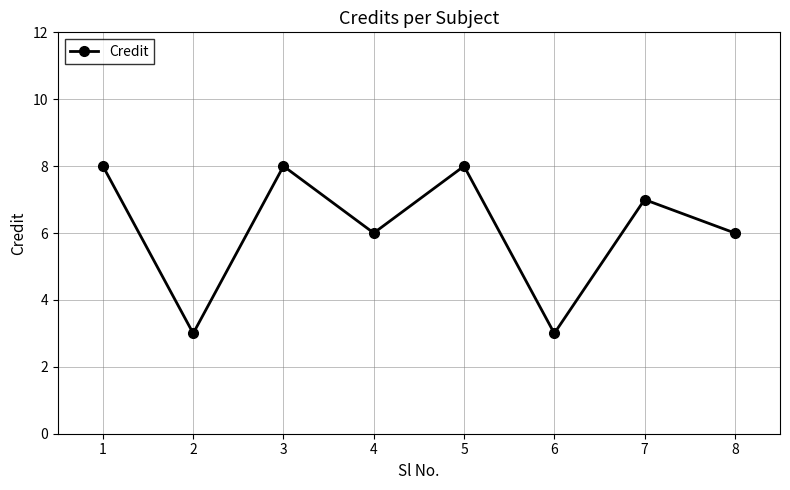

Reading right to left, extract all data points from this chart.

8=6	7=7	6=3	5=8	4=6	3=8	2=3	1=8